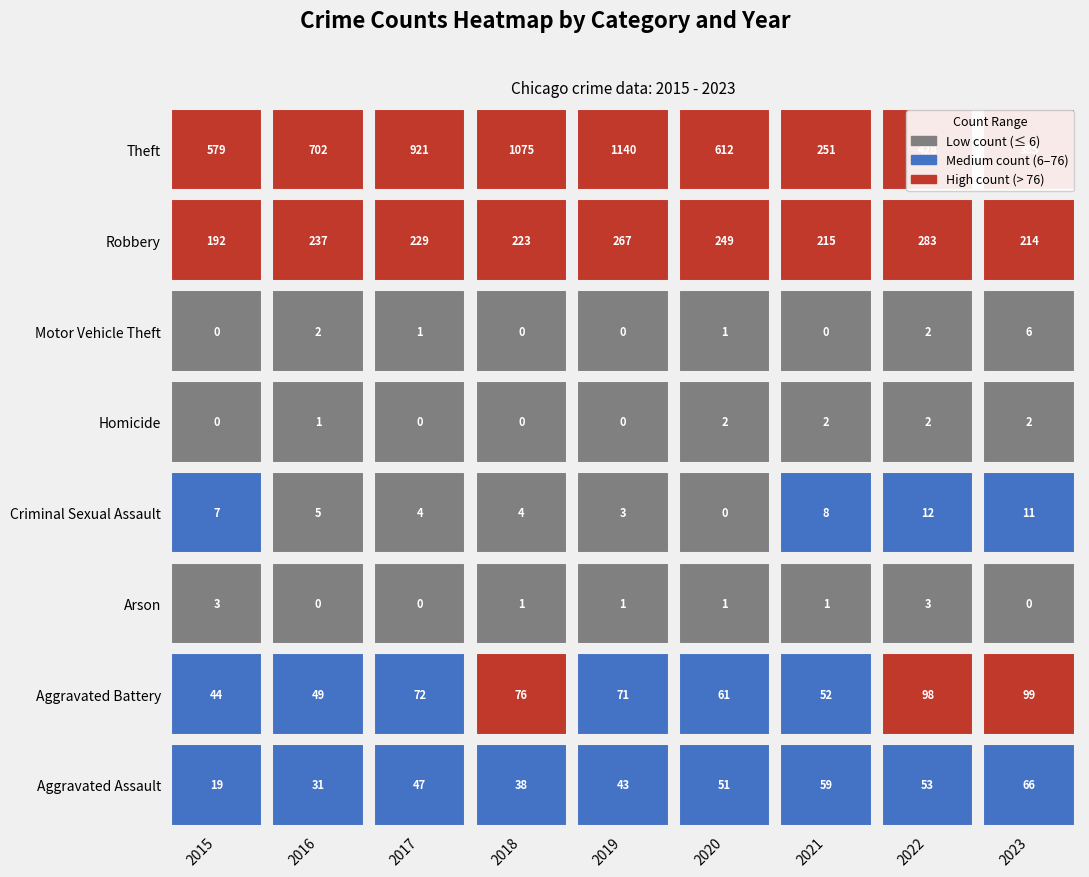

What is the difference between the maximum and second lowest values in the Criminal Sexual Assault series?

9